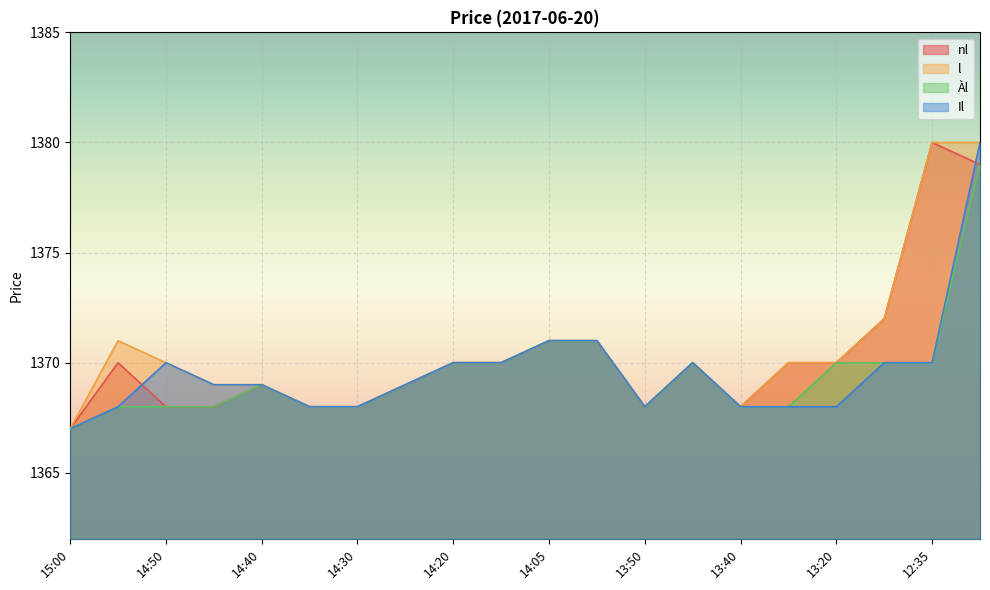

Which series has the widest spread of values?

nl